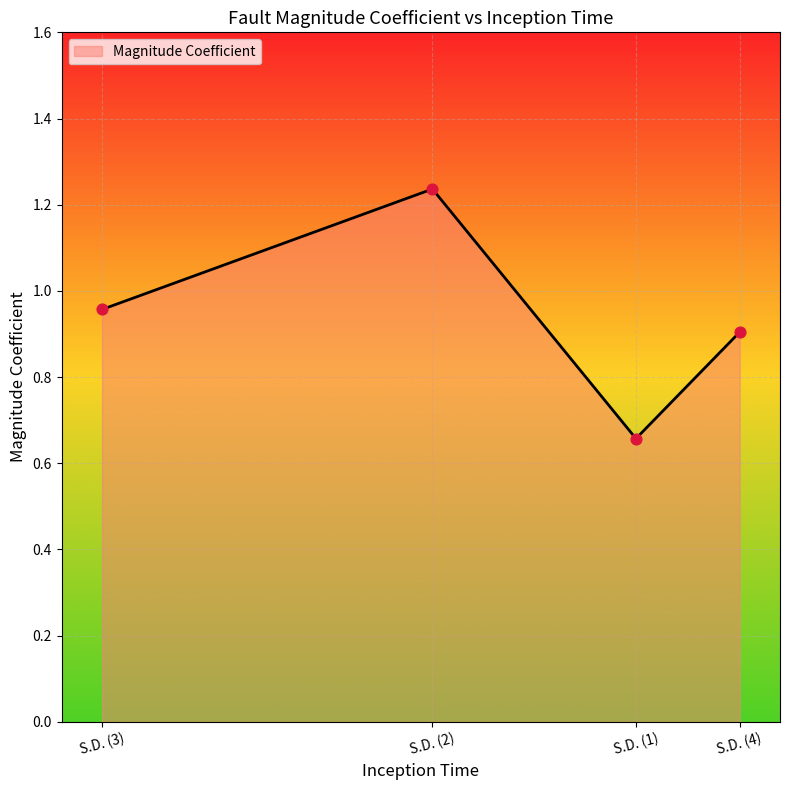

Between S.D. (3) and S.D. (1), which is larger?

S.D. (3)